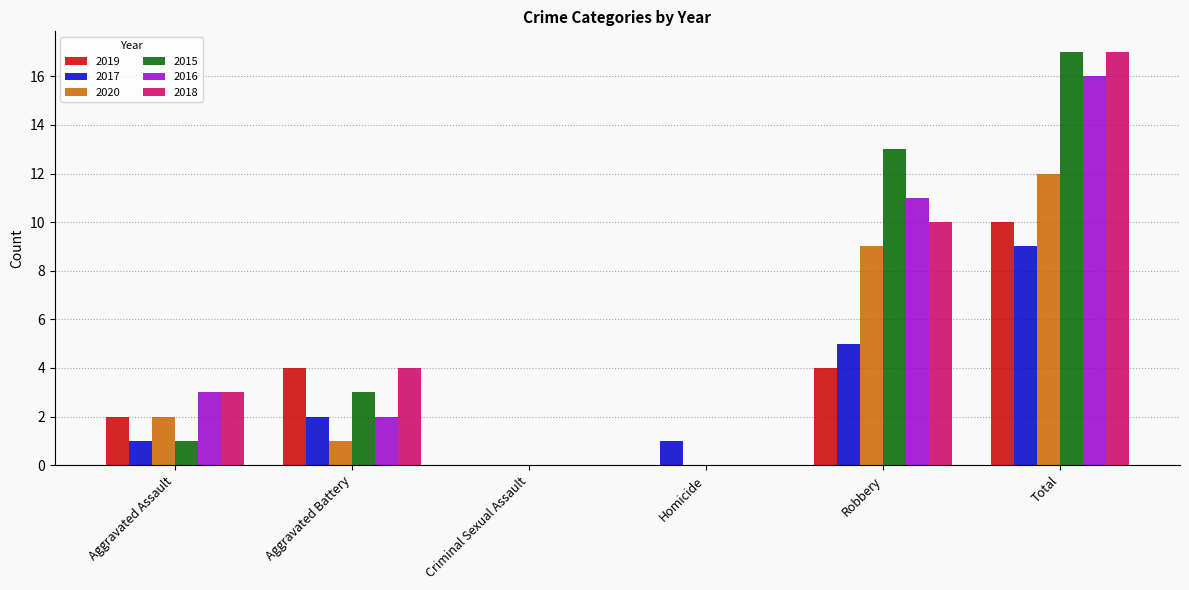

Is the value of 2016 at Criminal Sexual Assault greater than the value of 2019 at Robbery?

No